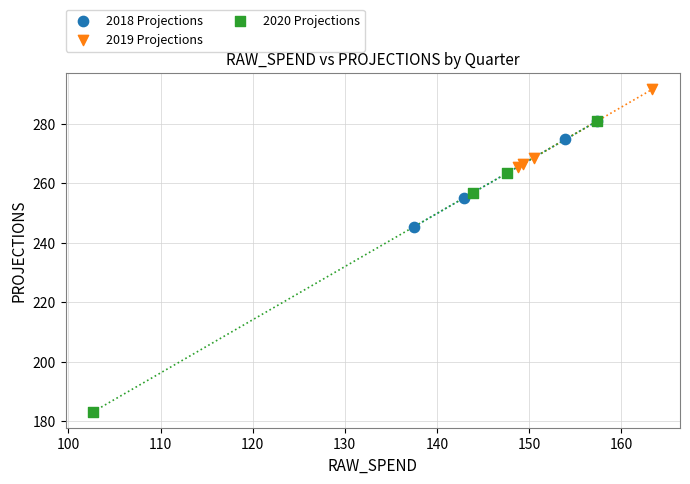

Which series contains the highest Y value?

2019 Projections